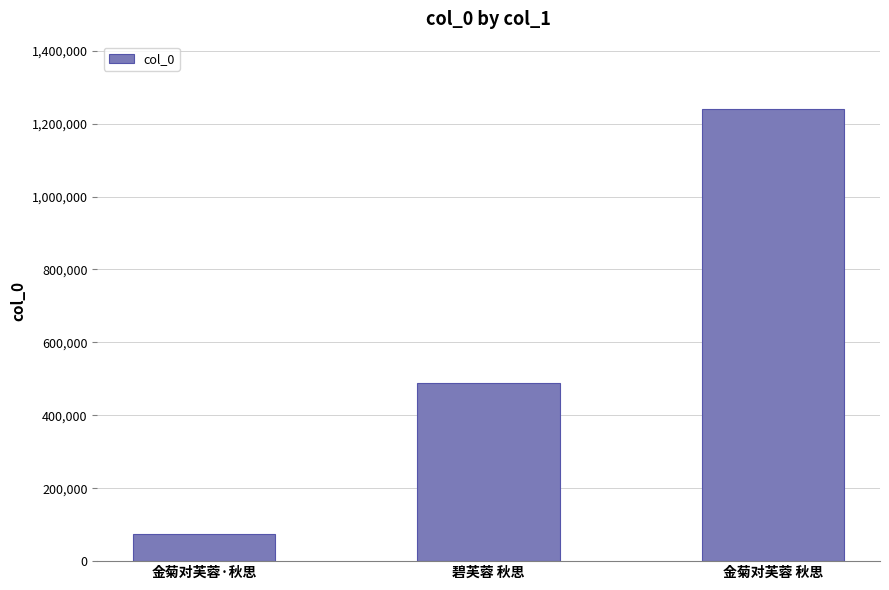

Reading right to left, list all the values displayed in this chart.

金菊对芙蓉 秋思=1239032	碧芙蓉 秋思=487584	金菊对芙蓉·秋思=73533